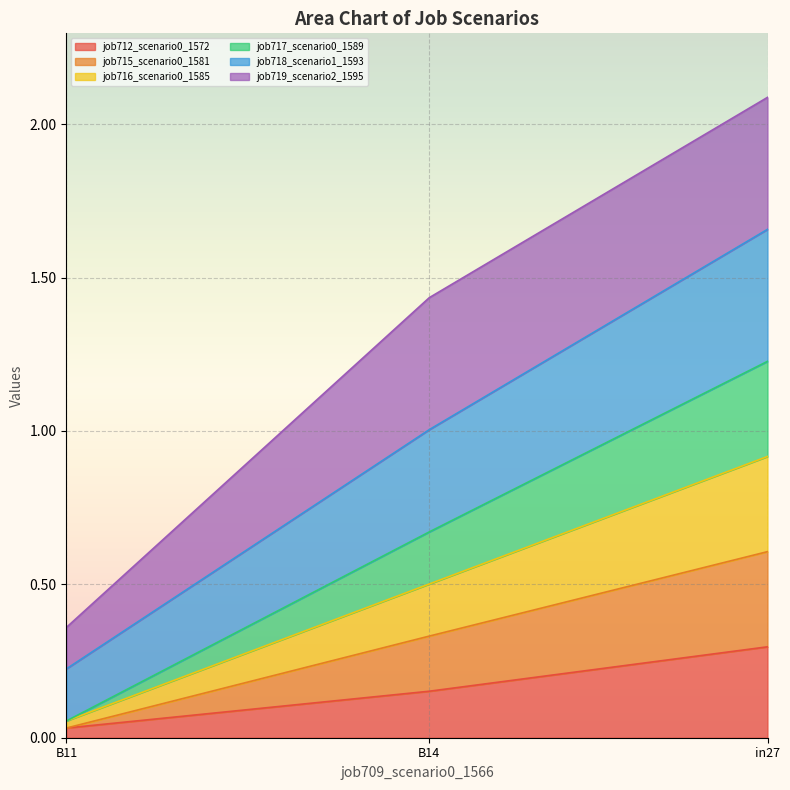

How many data points does each series have?

3